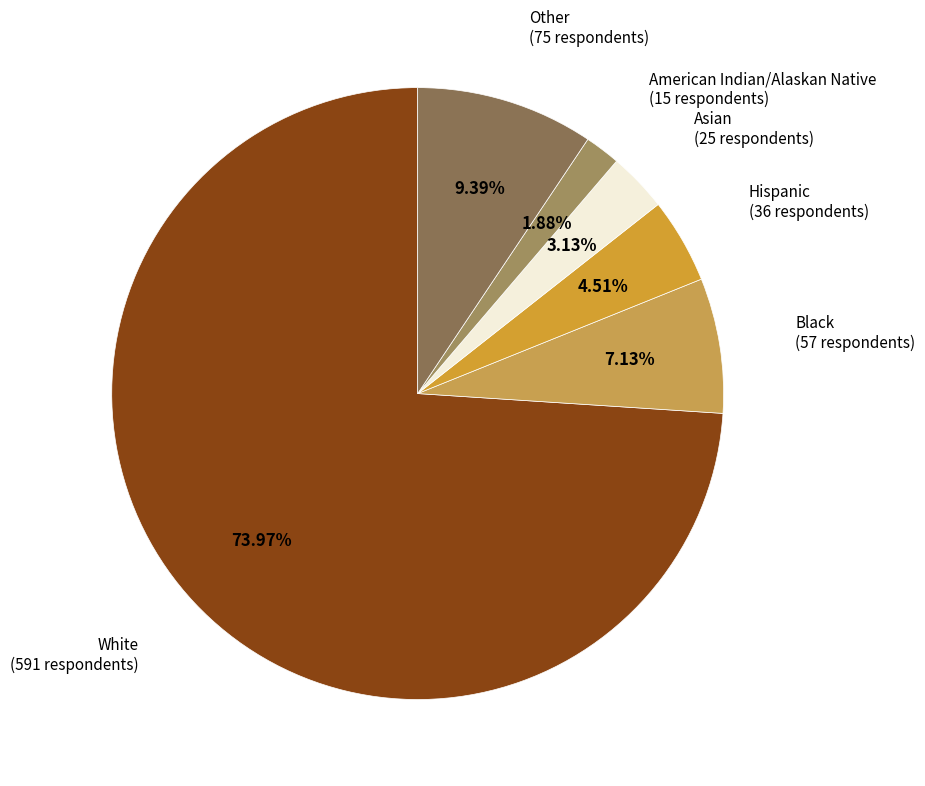

Is there any slice that represents more than half of the pie?

Yes